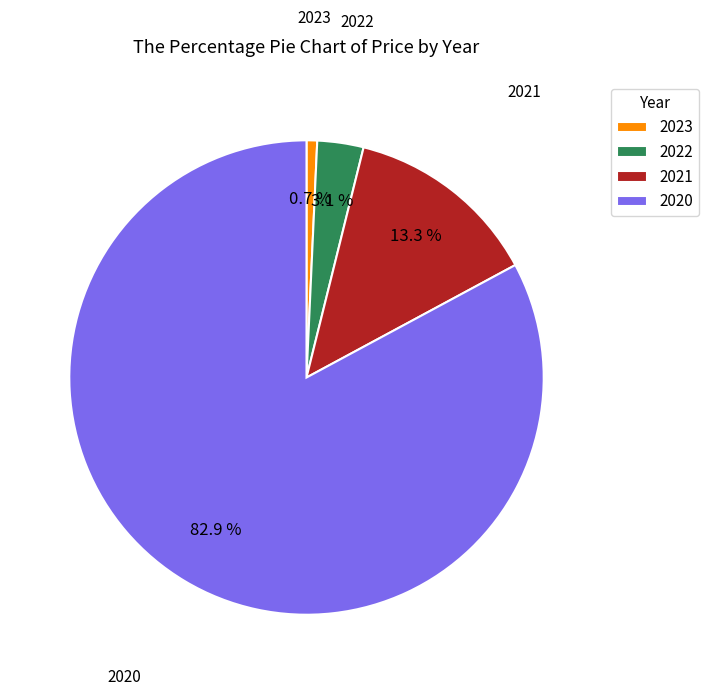

What percentage do 2023 and 2021 together represent?

14.0%